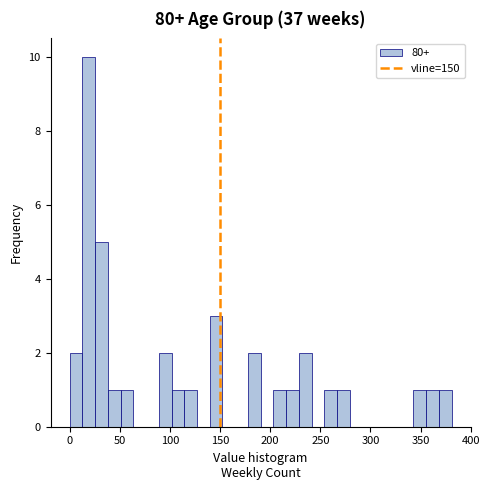

Around what value on the x-axis is the tallest bar? Give the approximate position of its centre, as read against the axis.

20